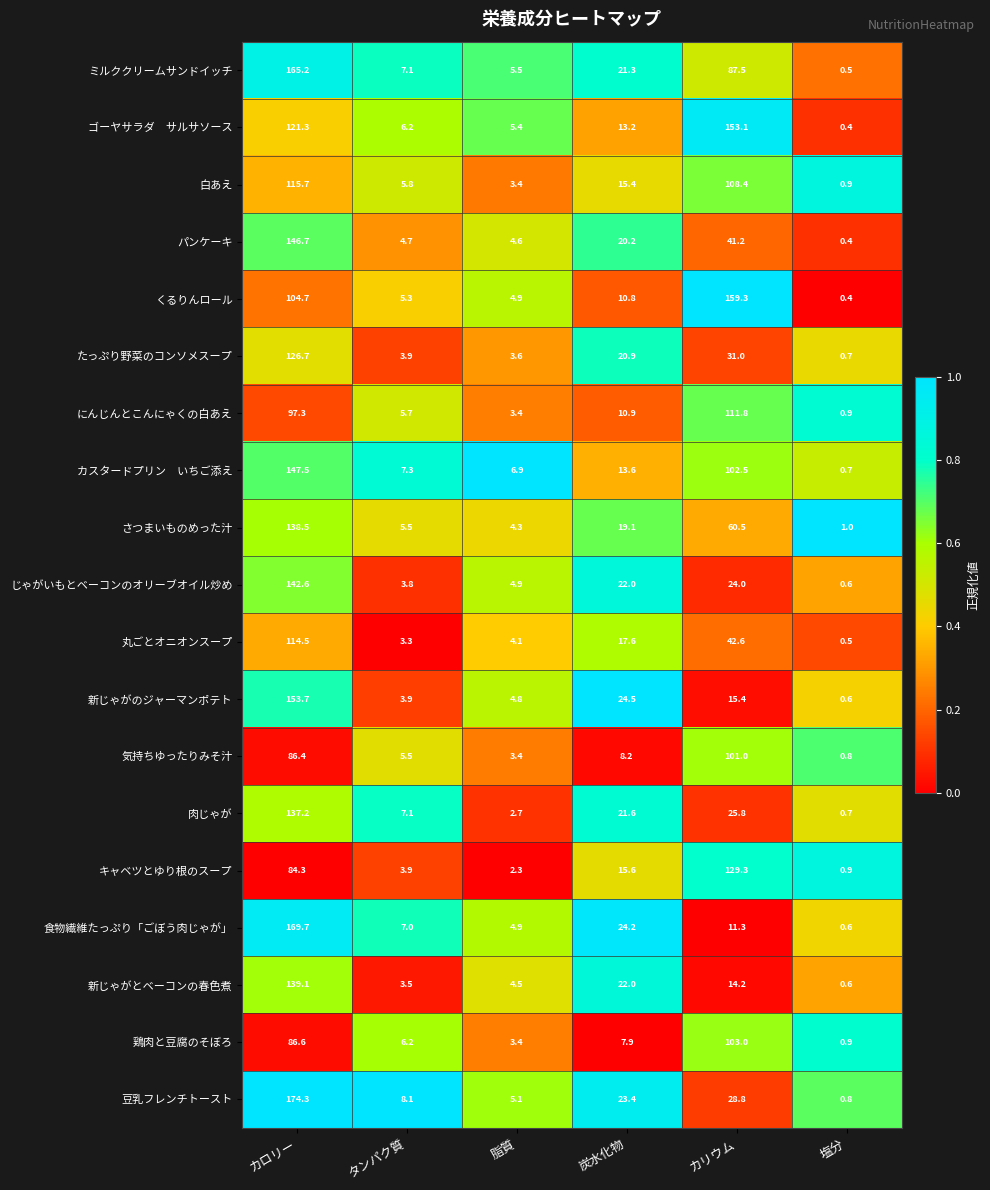

Which series changed the most between タンパク質 and 脂質?

肉じゃが